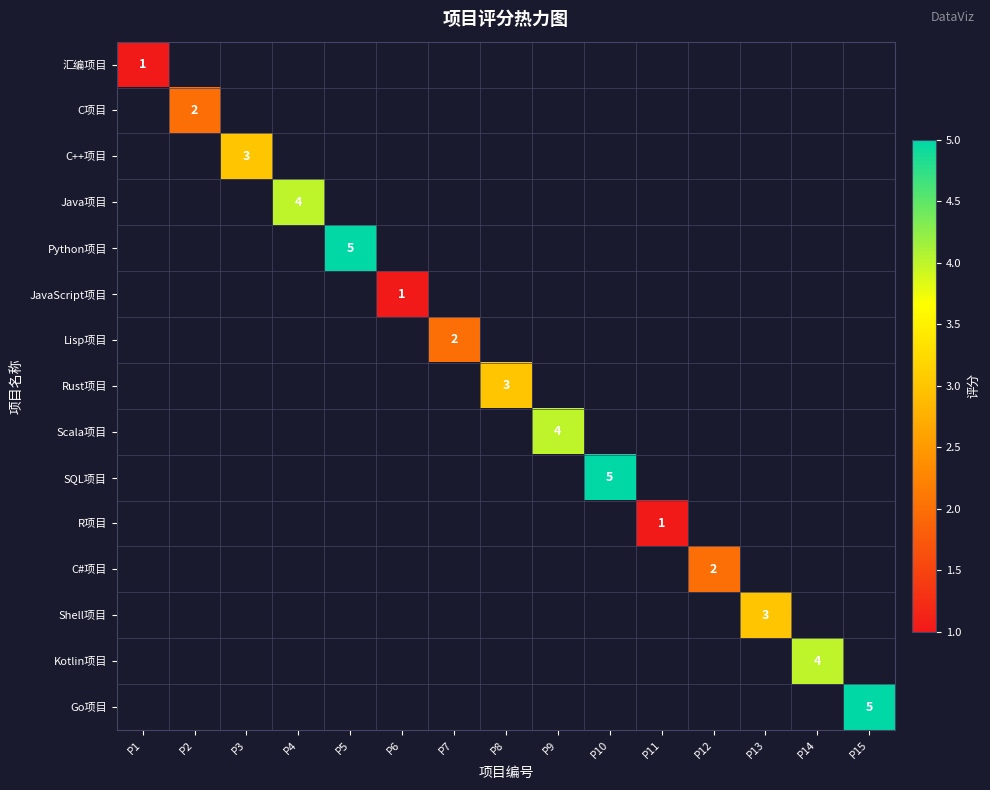

The Scala项目 series shows -2 at P4. True or false?

False